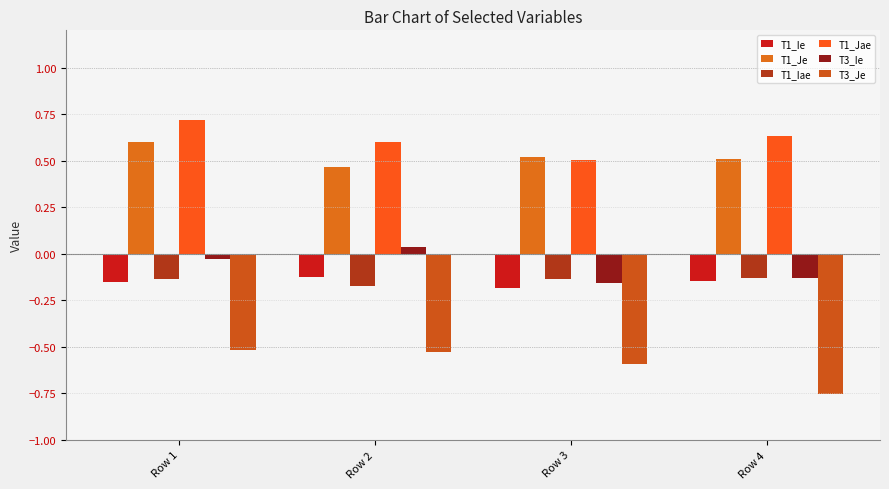

Reading right to left, transcribe all the data shown in this chart.

T1_Ie: -0.1	-0.2	-0.1	-0.2
T1_Je: 0.5	0.5	0.5	0.6
T1_Iae: -0.1	-0.1	-0.2	-0.1
T1_Jae: 0.6	0.5	0.6	0.7
T3_Ie: -0.1	-0.2	0.0	-0.0
T3_Je: -0.8	-0.6	-0.5	-0.5